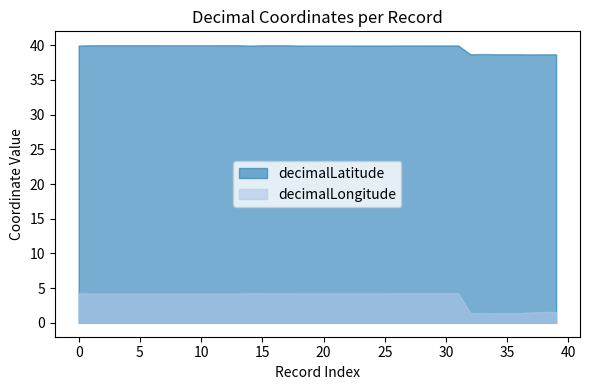

How many data points in decimalLongitude are less than 4?

8